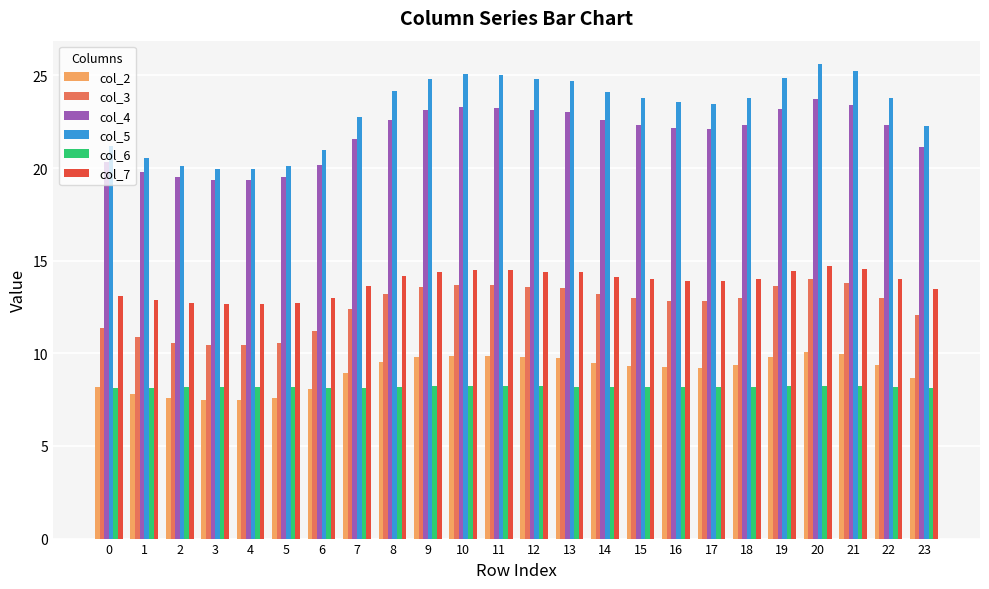

What is the sum of the col_3 values at 1 and 16?

23.7